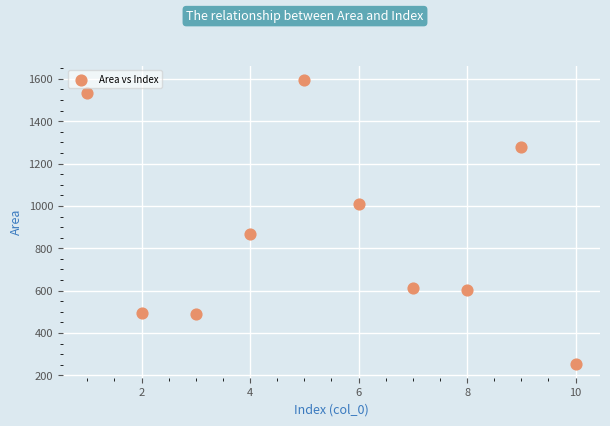

What Y value in the scatter plot is closest to 926?

867